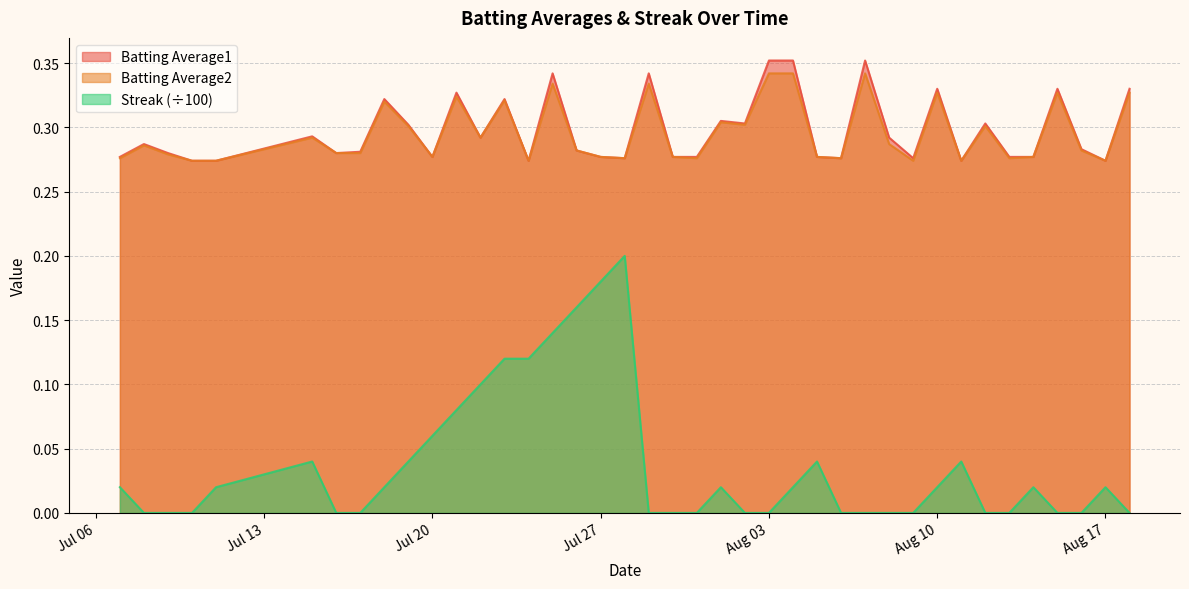

What is the label of the 1st point from the right?

2010-08-18